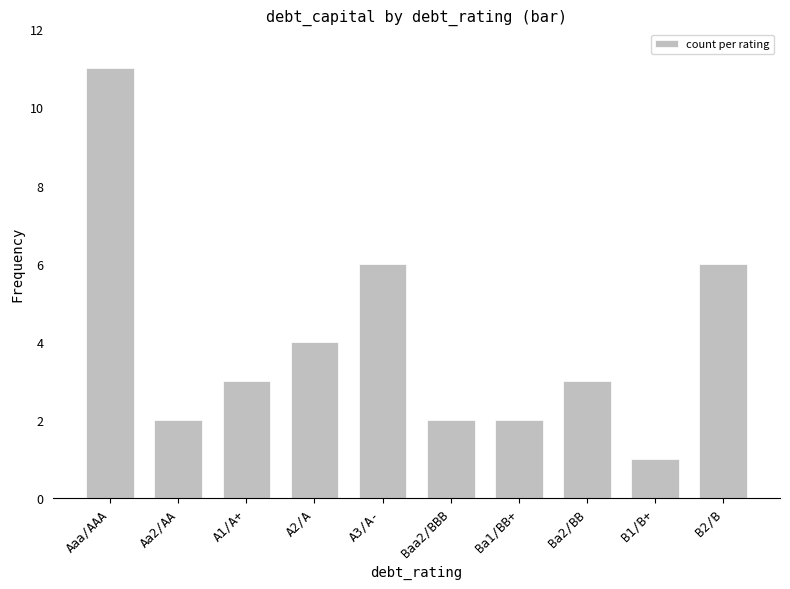

What is the change in value from Ba2/BB to B2/B?

+3